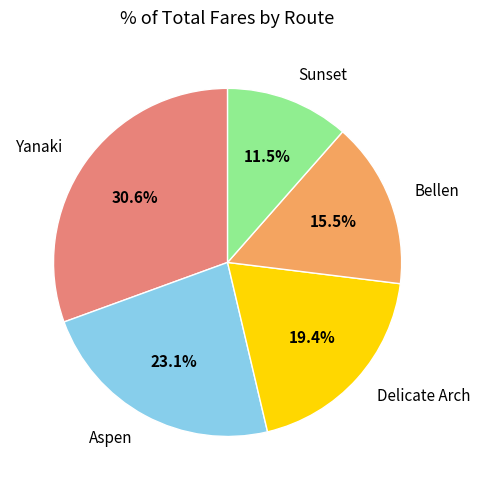

What is the ratio of the value at Aspen to the value at Bellen?

1.5